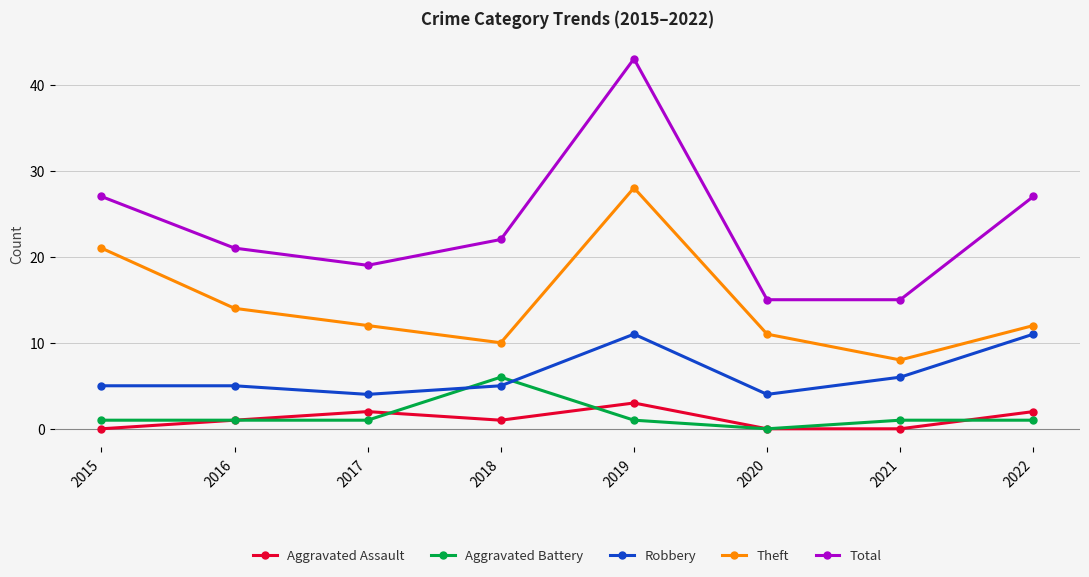

What is the average value of the Aggravated Battery series?

2